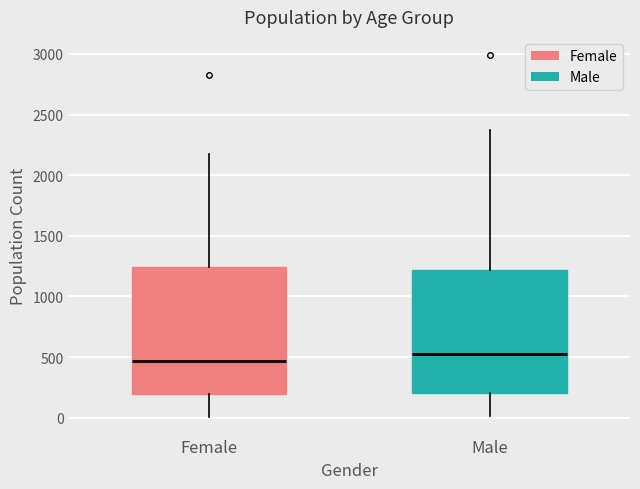

Reading left to right, transcribe this box plot: for each box, give where its median line is, the range the box spans, and where its two whiskers end, as read against the y-axis. The values are not printed on the chart, so give them approximately, as read against the axis.

Female: median 450, box 200 to 1250, whiskers 0 to 2200
Male: median 550, box 200 to 1200, whiskers 0 to 2400